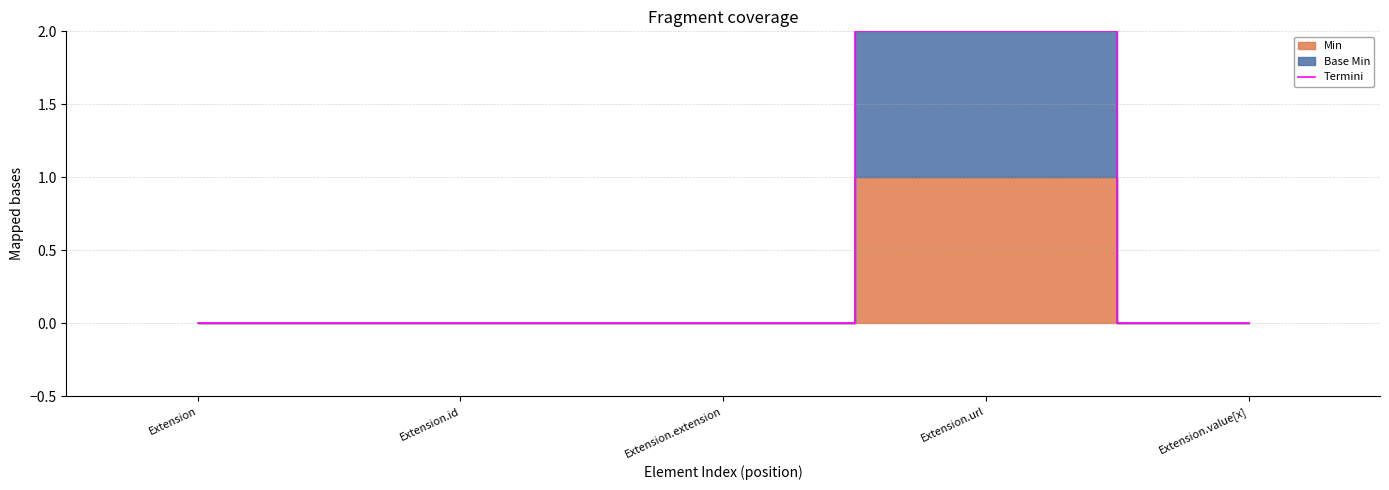

At which category does the data reach its first local peak?

Extension.url